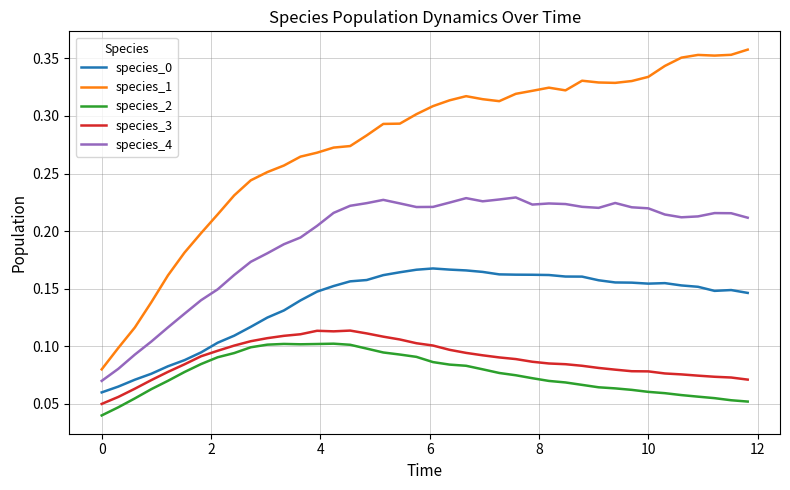

Which series has the widest spread of values?

species_1